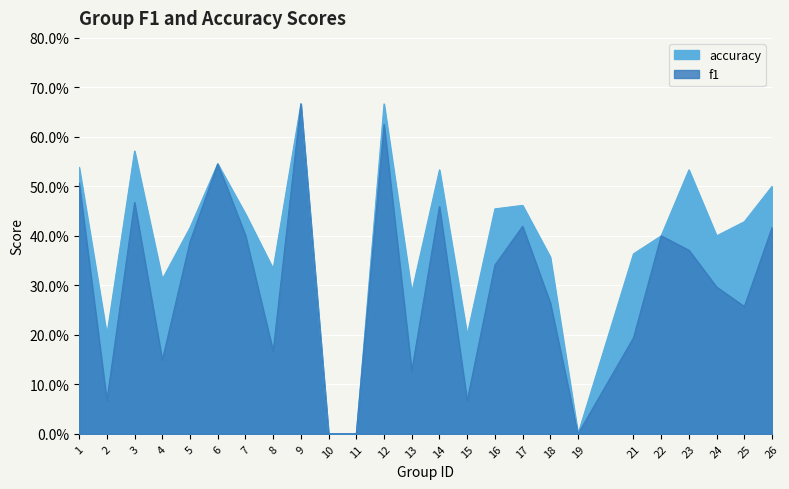

True or false: accuracy and f1 cross at least once.

False